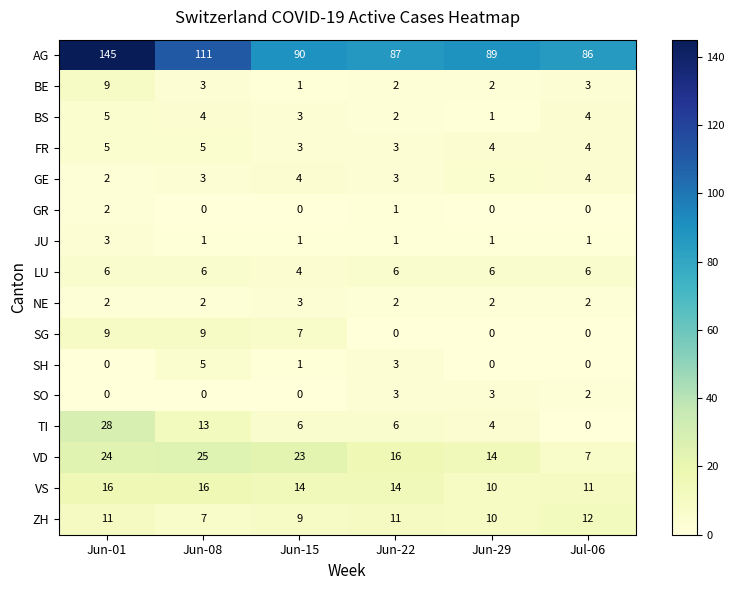

What is the total value across all series at Jun-29?

151